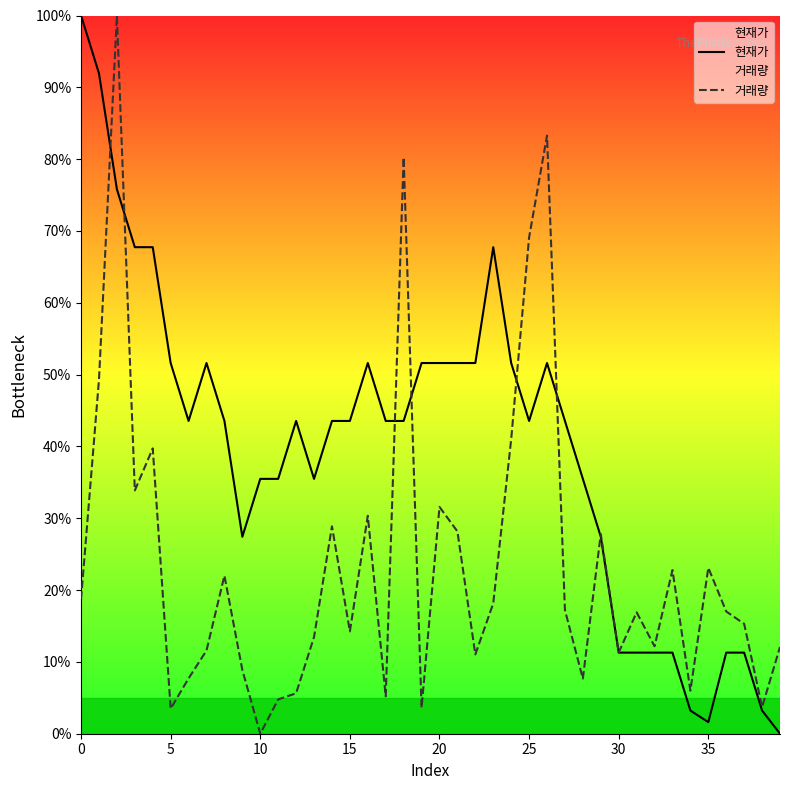

The 거래량 series shows 12.2 at 32. True or false?

True